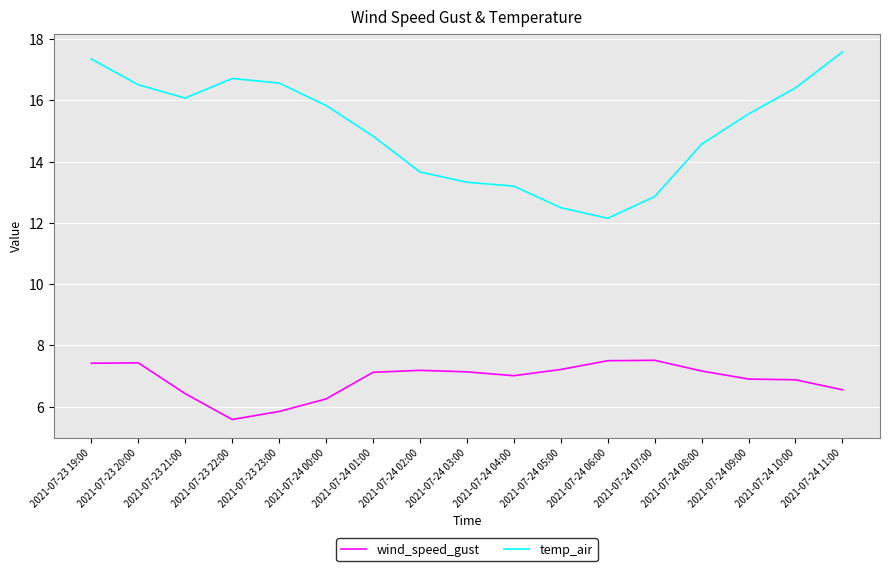

True or false: temp_air and wind_speed_gust intersect in this chart.

False